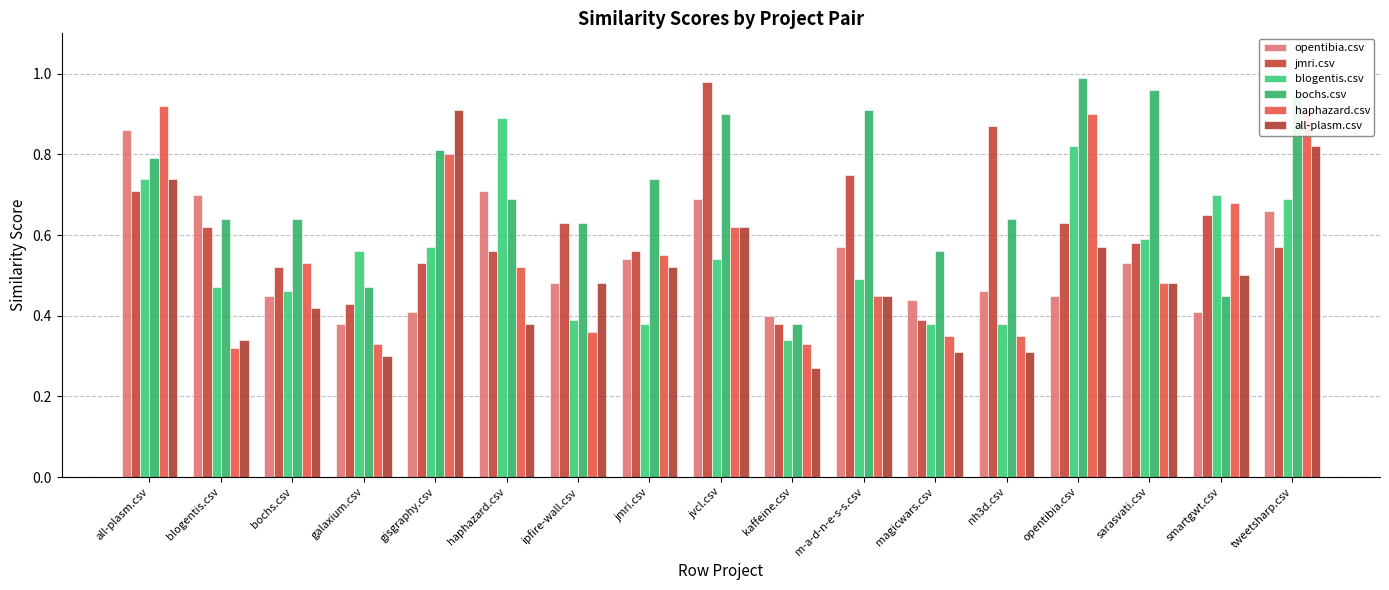

At tweetsharp.csv, list the series in order from largest to smallest.

bochs.csv, haphazard.csv, all-plasm.csv, blogentis.csv, opentibia.csv, jmri.csv